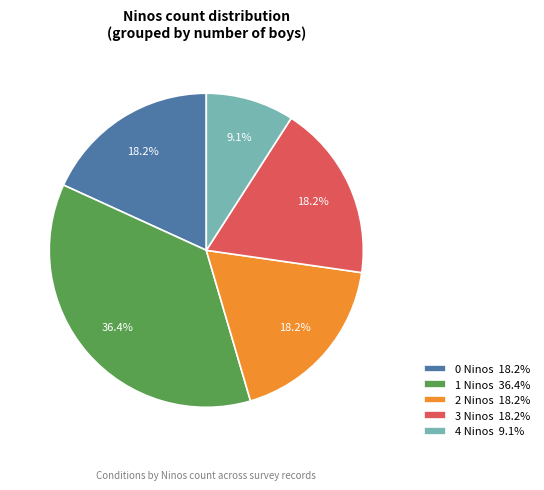

Which category has the biggest portion of the pie?

1 Ninos 36.4%